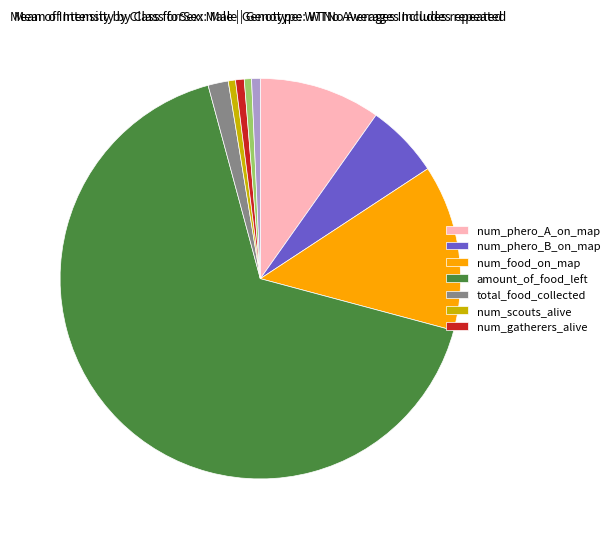

Does any single category account for the majority?

Yes